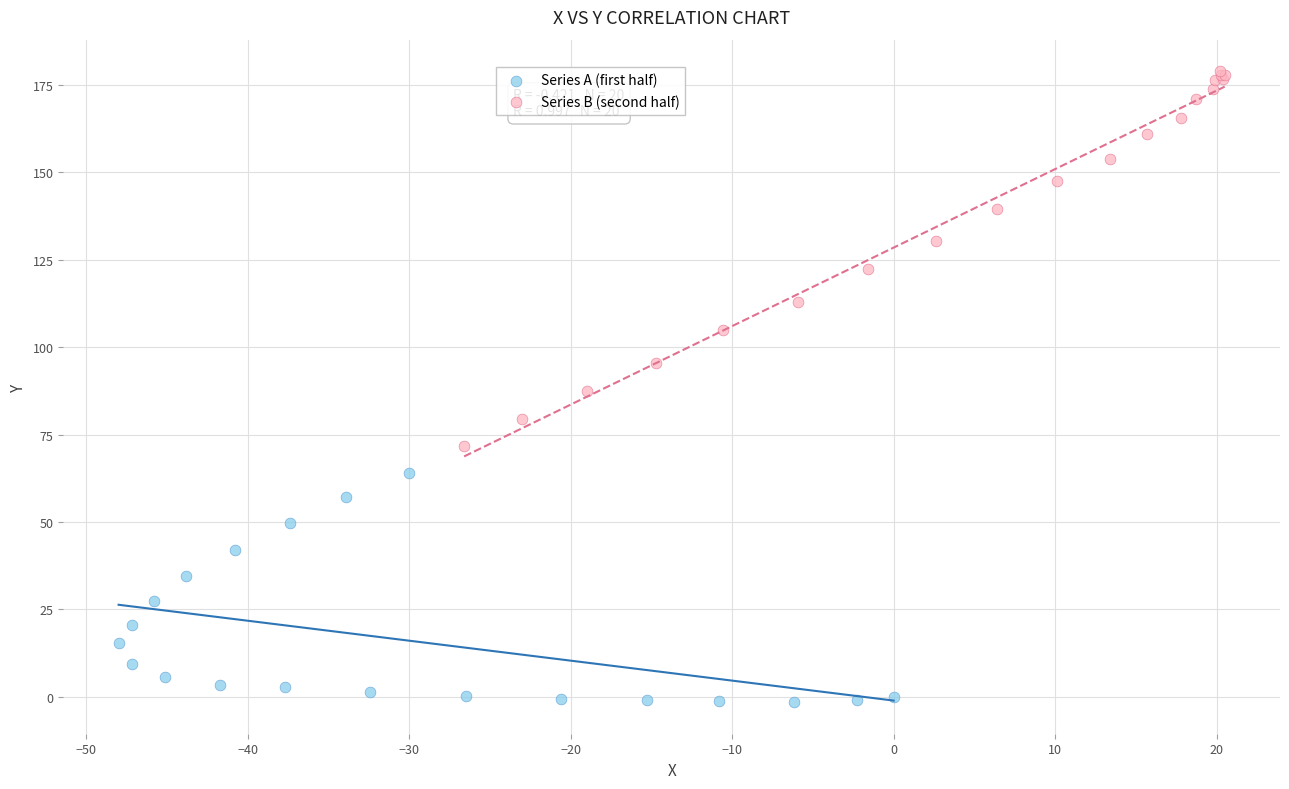

Which series has the largest Y range (max minus min)?

Series B (second half)